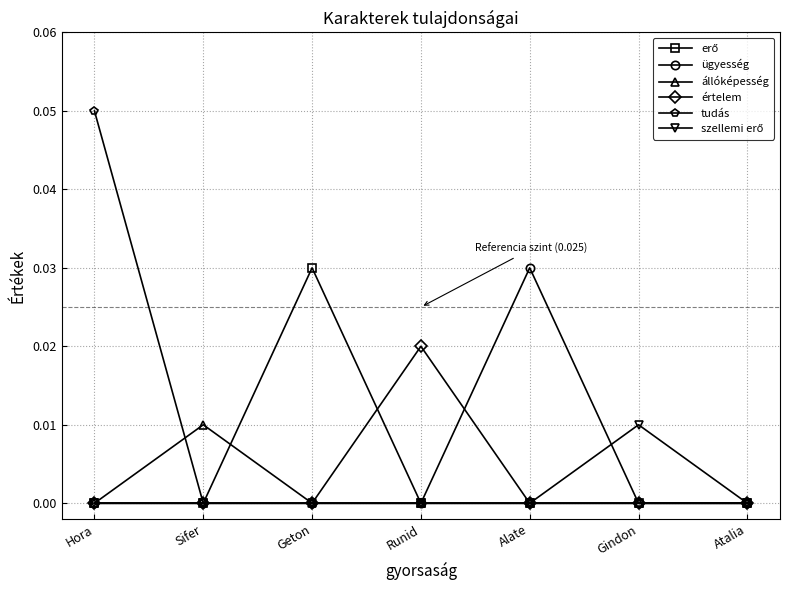

Is it true that állóképesség equals 0.0 at Geton?

True